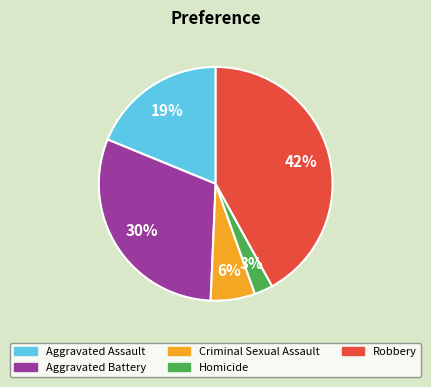

What is the ratio of the value at Criminal Sexual Assault to the value at Robbery?

0.1